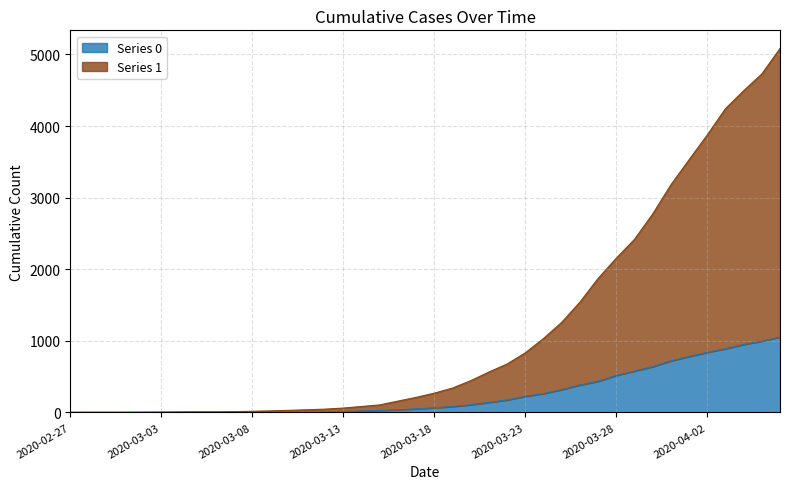

Reading left to right, what are all the values shown in this chart?

Series 0: 2020-02-27=0	2020-02-28=0	2020-02-29=0	2020-03-01=0	2020-03-02=0	2020-03-03=0	2020-03-04=0	2020-03-05=0	2020-03-06=0	2020-03-07=1	2020-03-08=2	2020-03-09=2	2020-03-10=2	2020-03-11=4	2020-03-12=6	2020-03-13=11	2020-03-14=20	2020-03-15=28	2020-03-16=37	2020-03-17=51	2020-03-18=65	2020-03-19=82	2020-03-20=108	2020-03-21=140	2020-03-22=175	2020-03-23=225	2020-03-24=263	2020-03-25=319	2020-03-26=384	2020-03-27=435	2020-03-28=517	2020-03-29=578	2020-03-30=639	2020-03-31=720	2020-04-01=781	2020-04-02=839	2020-04-03=890	2020-04-04=950	2020-04-05=996	2020-04-06=1054
Series 1: 2020-02-27=3	2020-02-28=4	2020-02-29=4	2020-03-01=4	2020-03-02=5	2020-03-03=6	2020-03-04=8	2020-03-05=9	2020-03-06=9	2020-03-07=11	2020-03-08=16	2020-03-09=22	2020-03-10=29	2020-03-11=37	2020-03-12=46	2020-03-13=61	2020-03-14=83	2020-03-15=105	2020-03-16=158	2020-03-17=210	2020-03-18=269	2020-03-19=340	2020-03-20=443	2020-03-21=564	2020-03-22=676	2020-03-23=832	2020-03-24=1031	2020-03-25=1257	2020-03-26=1539	2020-03-27=1870	2020-03-28=2153	2020-03-29=2416	2020-03-30=2770	2020-03-31=3177	2020-04-01=3528	2020-04-02=3874	2020-04-03=4241	2020-04-04=4492	2020-04-05=4727	2020-04-06=5082